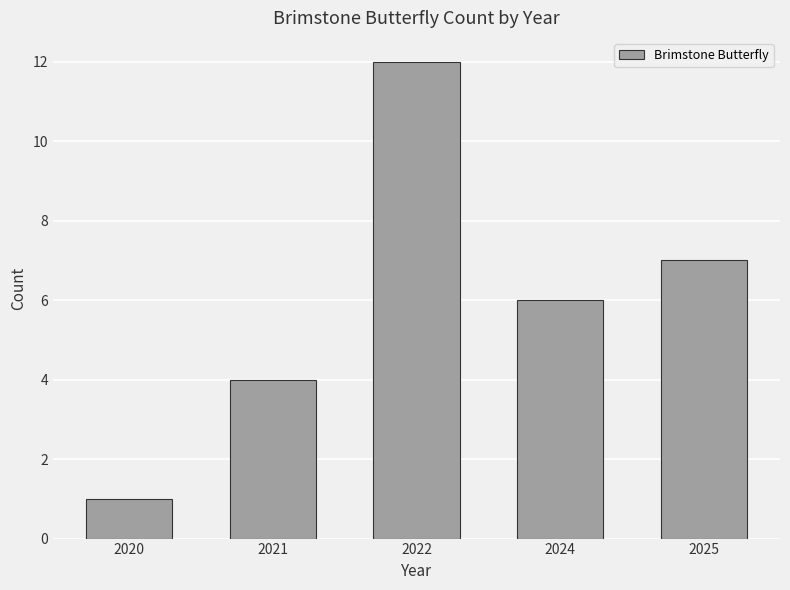

How many categories are shown in the chart?

5